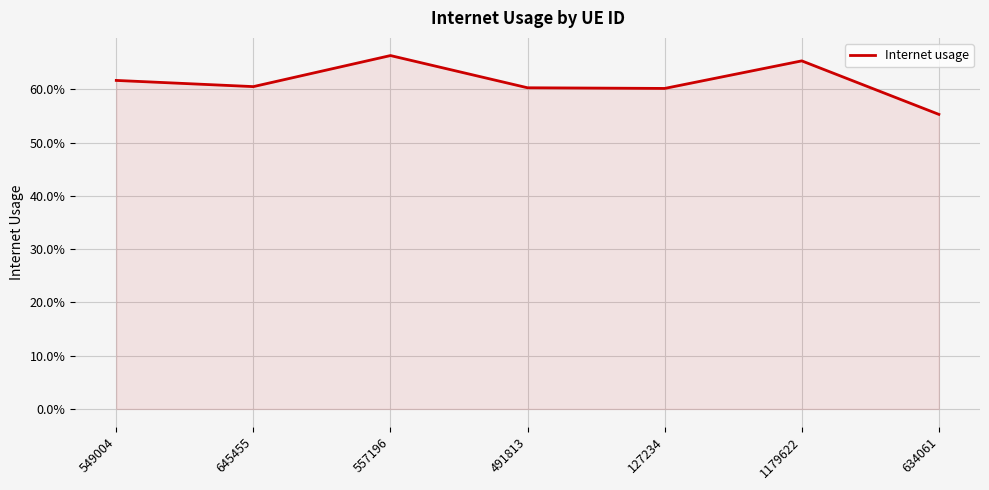

What is the smallest value displayed?

0.6